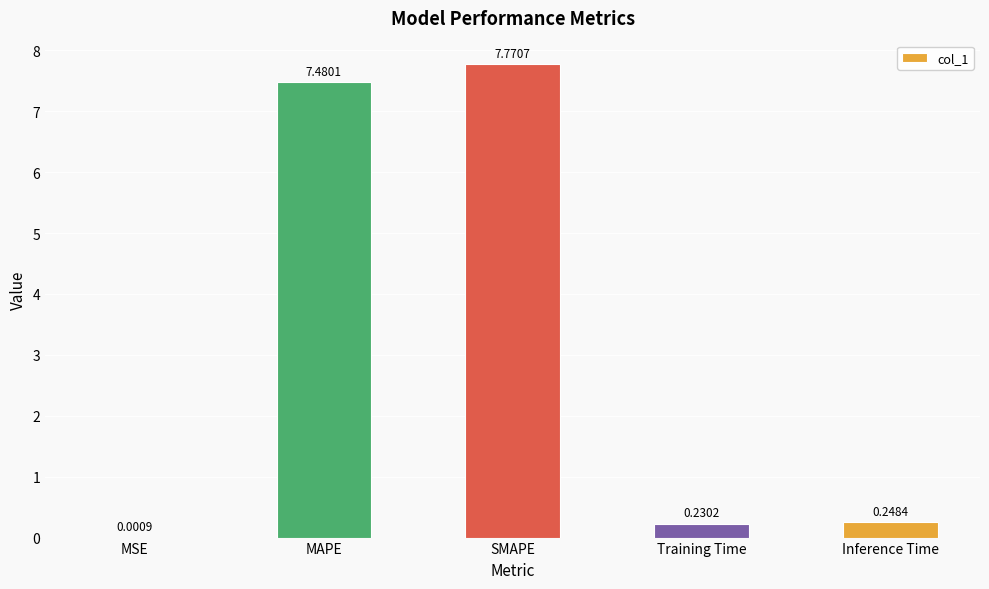

Which category has the highest value across all series?

SMAPE